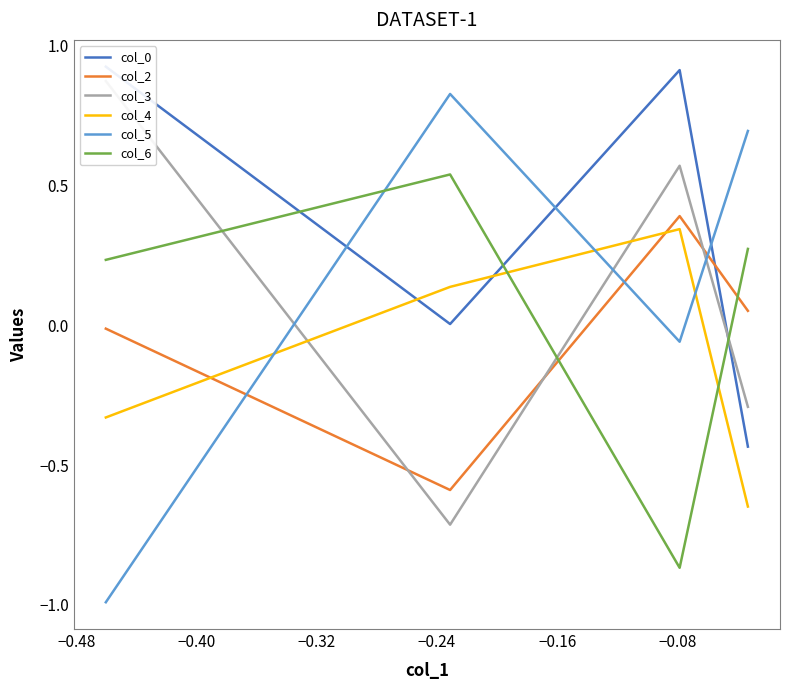

How many lines are shown in the chart?

6